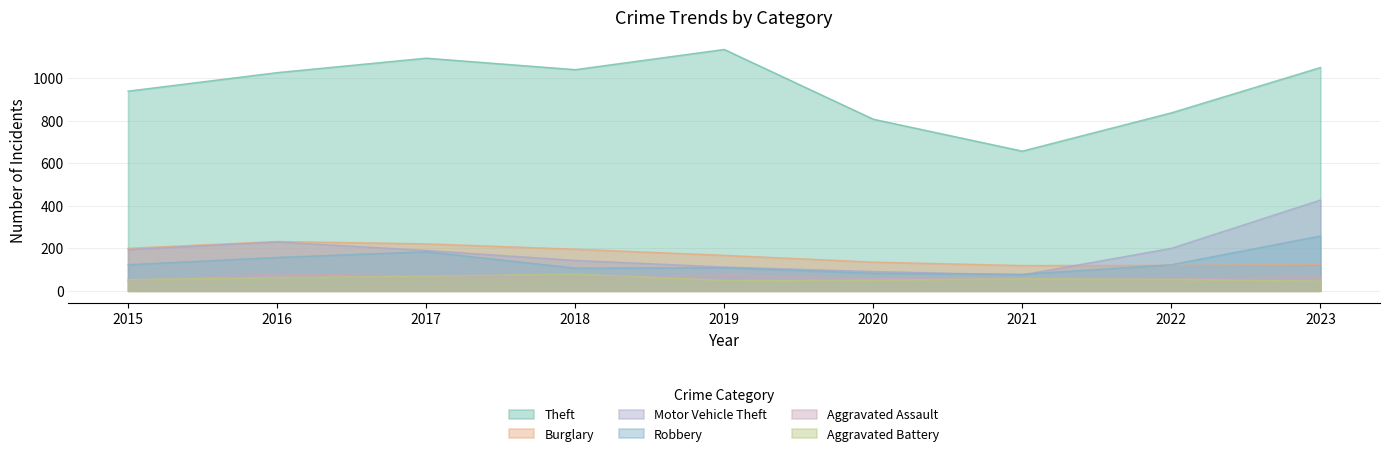

Is it true that Aggravated Assault equals 61 at 2021?

True